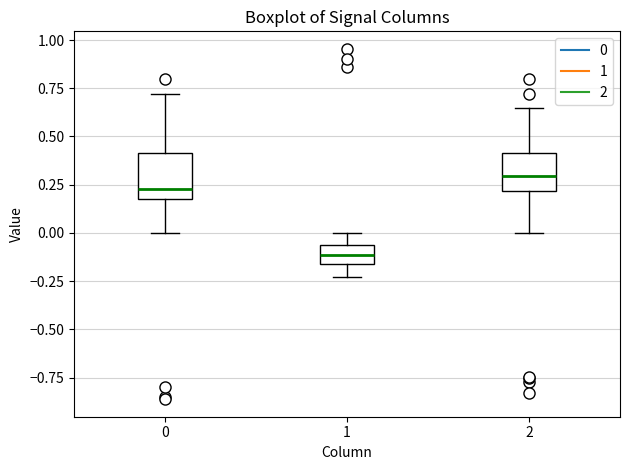

Reading left to right, transcribe this box plot: for each box, give where its median line is, the range the box spans, and where its two whiskers end, as read against the y-axis. The values are not printed on the chart, so give them approximately, as read against the axis.

0: median 0.25, box 0.15 to 0.40, whiskers 0.00 to 0.70
1: median -0.10, box -0.15 to -0.05, whiskers -0.25 to 0.00
2: median 0.30, box 0.20 to 0.40, whiskers 0.00 to 0.65